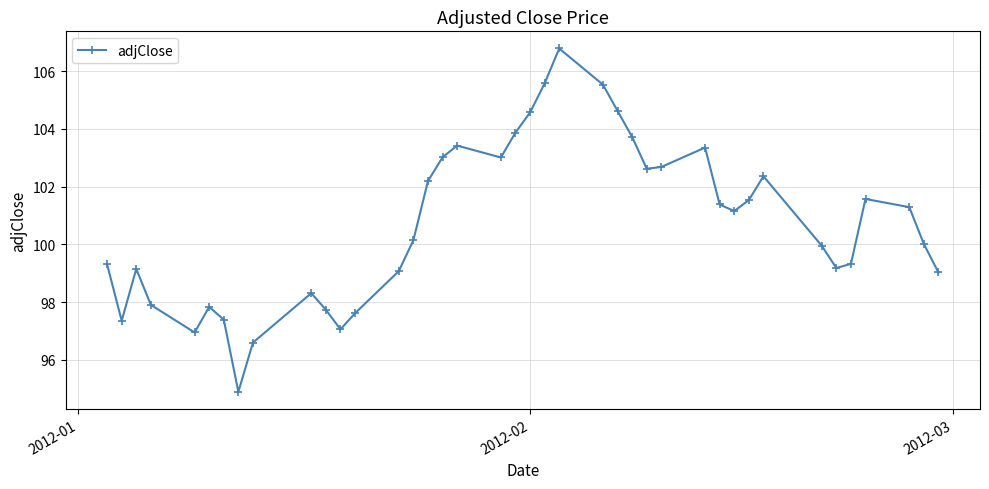

How many points are lower than both their immediate neighbors (excluding endpoints)?

8